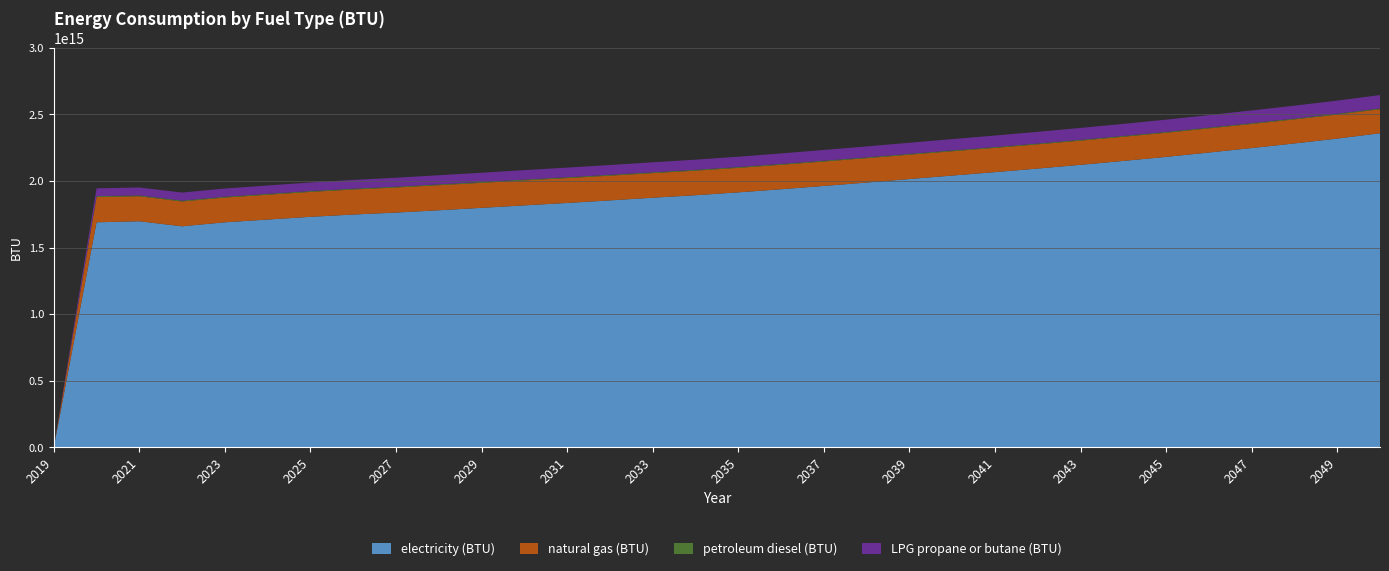

Reading left to right, extract all data points from this chart.

electricity (BTU): 0.0	1689604395693354.0	1697291271432040.8	1659487844248360.8	1689474302598559.0	1710169674734882.2	1730534122561321.0	1747791784667692.0	1762422379341050.8	1779875181089613.8	1797889009309479.5	1816661442888367.0	1834789102566178.2	1853983525621306.8	1873982086618635.0	1892924454302598.2	1914271104994737.8	1937654525702258.5	1962492549825953.0	1987877778029628.5	2014262283817696.0	2040409369707763.0	2066151540840281.5	2092932830567473.2	2120982527968914.0	2150232334169837.0	2180487109528049.5	2213402288674815.5	2246888251274993.5	2281551556383065.0	2317949165061118.5	2358290220675139.5
natural gas (BTU): 0.0	189750535740306.0	187726775034404.6	186384376912490.9	185935555735448.9	186440479559621.2	187217785801020.0	187858494292884.3	188322764024933.2	188243895086213.9	187787756172589.6	187250309074718.7	186769777705820.4	185762369303003.3	184873670849186.4	184267924876548.2	183912608111389.9	183678440540759.3	183426385169594.4	183147498097628.1	182844218570387.8	182549069861572.1	182203510078523.4	181903482878653.0	181688829272241.5	181510764348741.2	181349774143932.6	181164391483850.1	180957055614020.9	180735084271027.3	180478963490650.0	180215524973690.6
petroleum diesel (BTU): 0.0	6383505545211.7	6354234598882.9	6310328179389.6	6286748805958.1	6255038614101.8	6216010685663.4	6176169675382.5	6139580992471.5	6112749291670.0	6093235327450.8	6079412936128.9	6063964381122.0	6046889662430.2	6030628025580.8	6016805634258.9	6004609406621.9	5992413178984.9	5977777705820.4	5962329150813.6	5948506759491.6	5932245122642.3	5915170403950.5	5899721848943.6	5882647130251.8	5863133166032.5	5848497692868.1	5833049137861.2	5821665992066.7	5811909009957.1	5801338946005.0	5792395045737.9
LPG propane or butane (BTU): 0.0	58494733910790.9	59614347607868.5	60425803286651.0	61479557354488.8	62862609568525.9	64353801667611.1	65818975147737.4	67231298308103.3	68581014166599.2	69881132032704.6	71162549016433.2	72443152918319.4	73712373674411.1	75010052294989.1	76351637335060.3	77751764267789.2	79199049947381.2	80657718772767.7	82110696025257.0	83575056423540.8	85033725248927.4	86480197846676.9	87920978871529.2	89345498259532.1	90769204565692.5	92240882700558.6	93788990528616.5	95398079494859.5	97025869343479.3	98647154537359.3	100266000485712.0